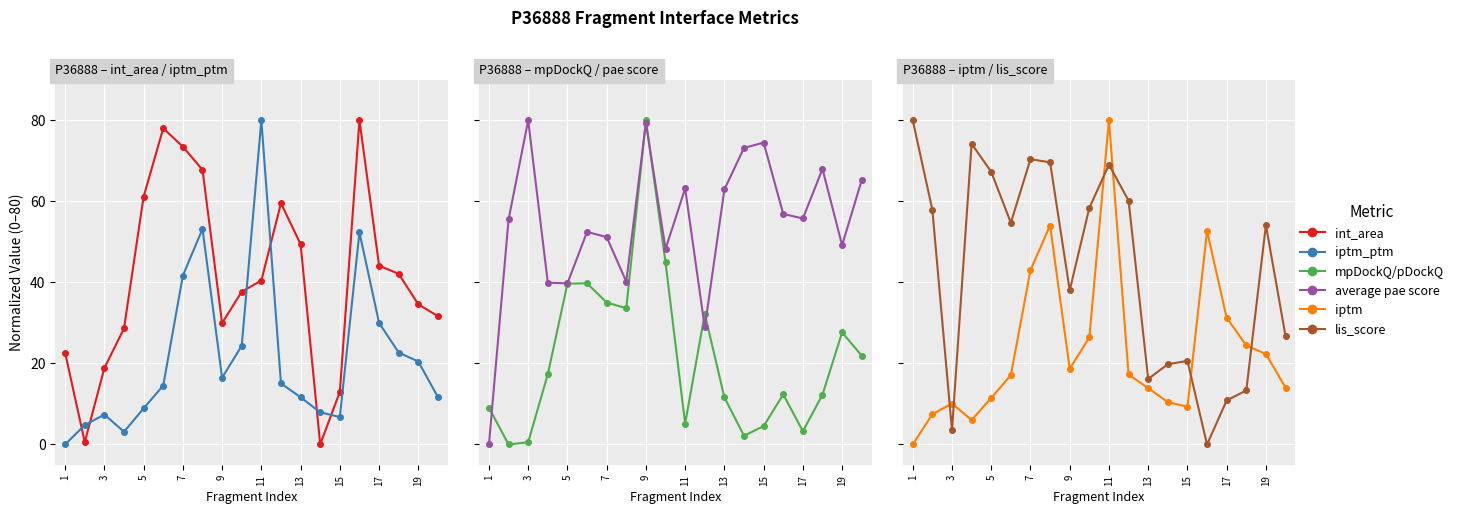

Reading right to left, list all the values displayed in this chart.

int_area: 31.7	34.6	42.1	44.1	80.0	13.0	0.0	49.4	59.5	40.5	37.7	29.9	67.8	73.5	78.0	61.2	28.6	18.9	0.6	22.6
iptm_ptm: 11.7	20.5	22.7	30.0	52.3	6.8	7.9	11.6	15.1	80.0	24.4	16.5	53.2	41.7	14.5	8.9	3.1	7.4	4.8	0.0
mpDockQ/pDockQ: 21.9	27.7	12.3	3.3	12.4	4.5	2.1	11.6	32.2	5.1	44.9	80.0	33.6	35.0	39.8	39.7	17.3	0.5	0.0	9.1
average pae score: 65.2	49.2	68.0	55.8	56.9	74.5	73.2	62.9	28.9	63.2	48.2	79.3	40.2	51.2	52.4	39.7	39.9	80.0	55.5	0.0
iptm: 14.0	22.3	24.4	31.3	52.7	9.3	10.5	13.9	17.3	80.0	26.4	18.7	54.0	43.0	17.1	11.5	6.0	10.1	7.5	0.0
lis_score: 26.8	54.1	13.3	10.9	0.0	20.6	19.8	16.2	60.2	69.0	58.4	38.0	69.6	70.4	54.7	67.3	74.2	3.5	57.9	80.0